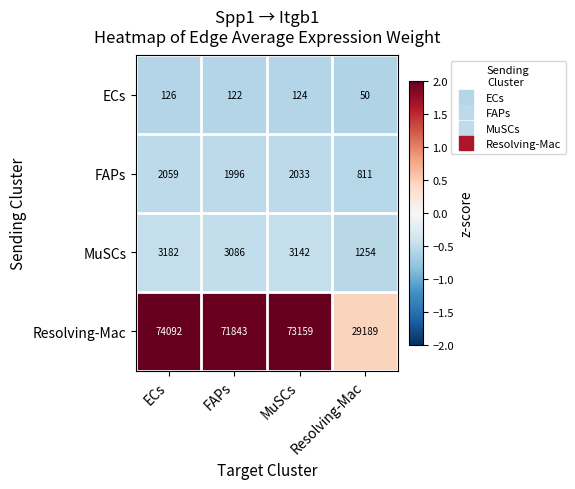

Where does the FAPs series first go above 2033?

ECs